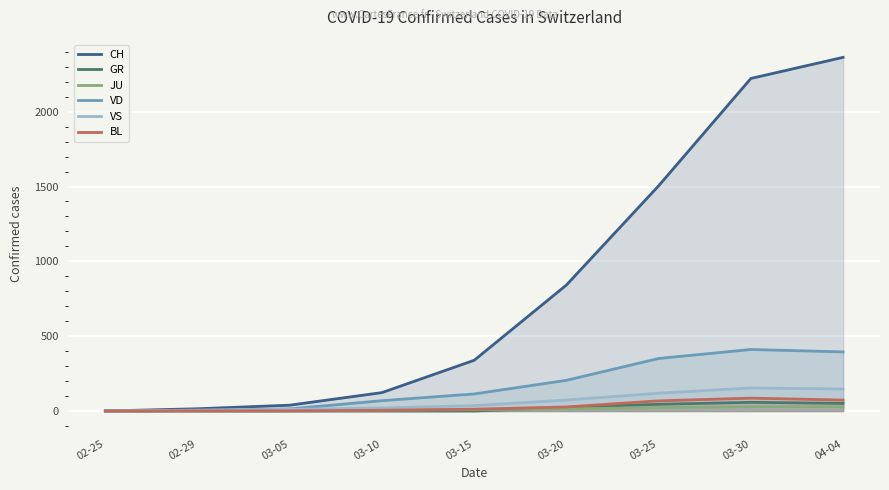

List the labels in order of JU value, smallest first.

02-25, 02-29, 03-05, 03-10, 03-15, 03-20, 03-25, 03-30, 04-04